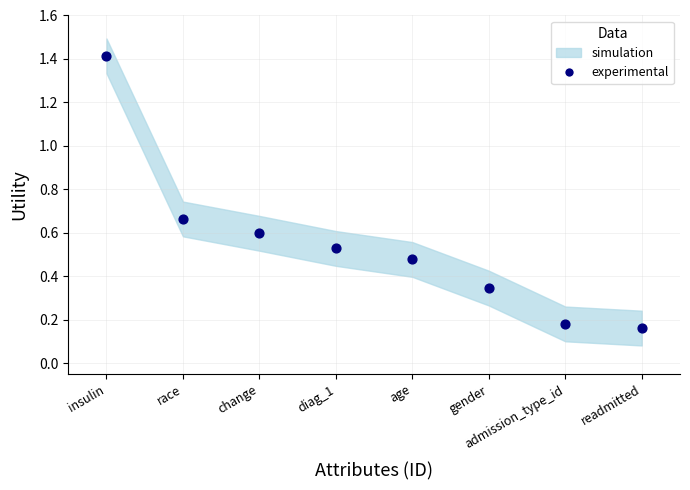

What is the range of X values (max minus min)?

7.0